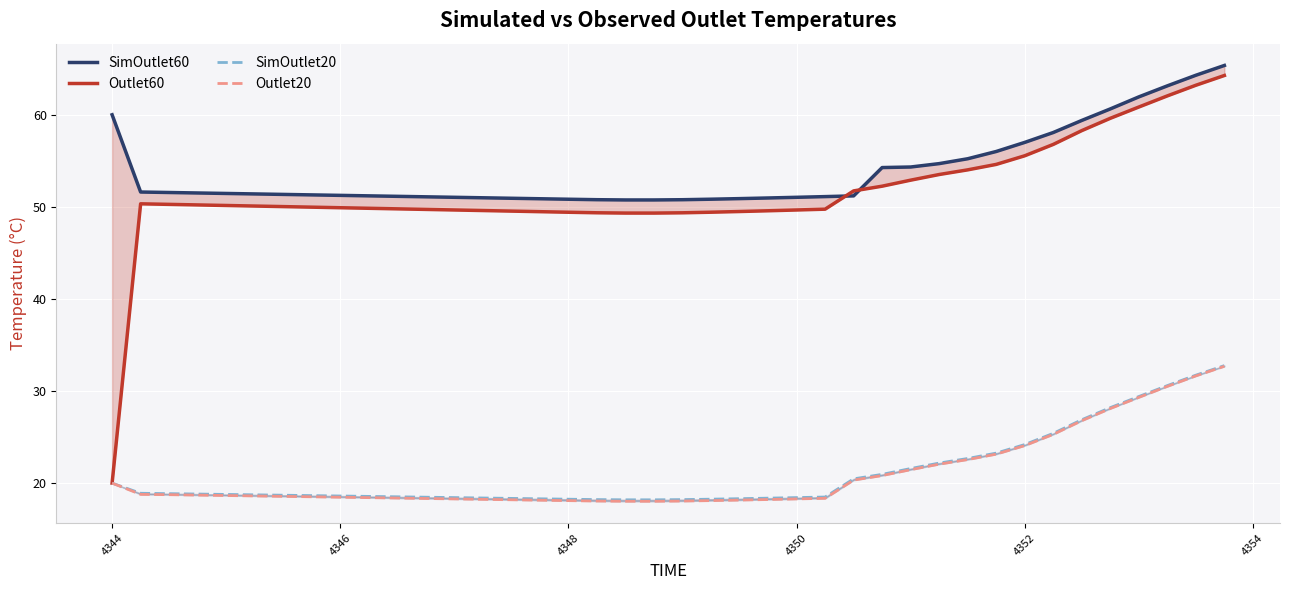

Is this an area chart (filled region under the line)?

No